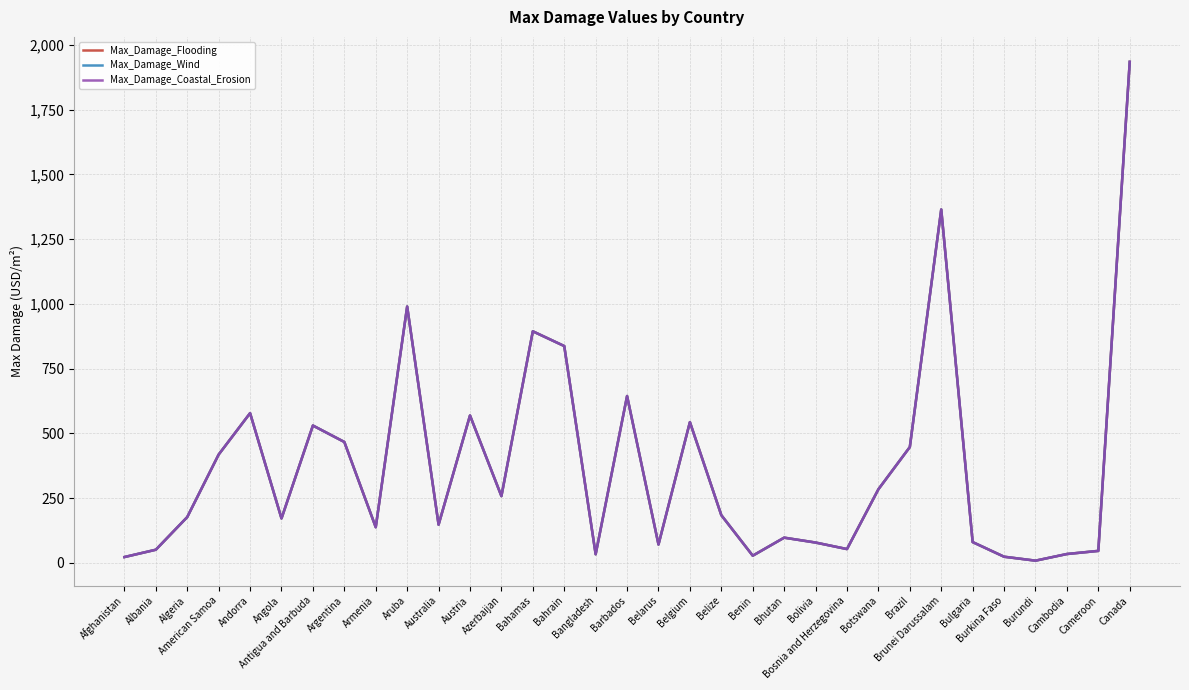

At which label does Max_Damage_Flooding first exceed 177?

Algeria